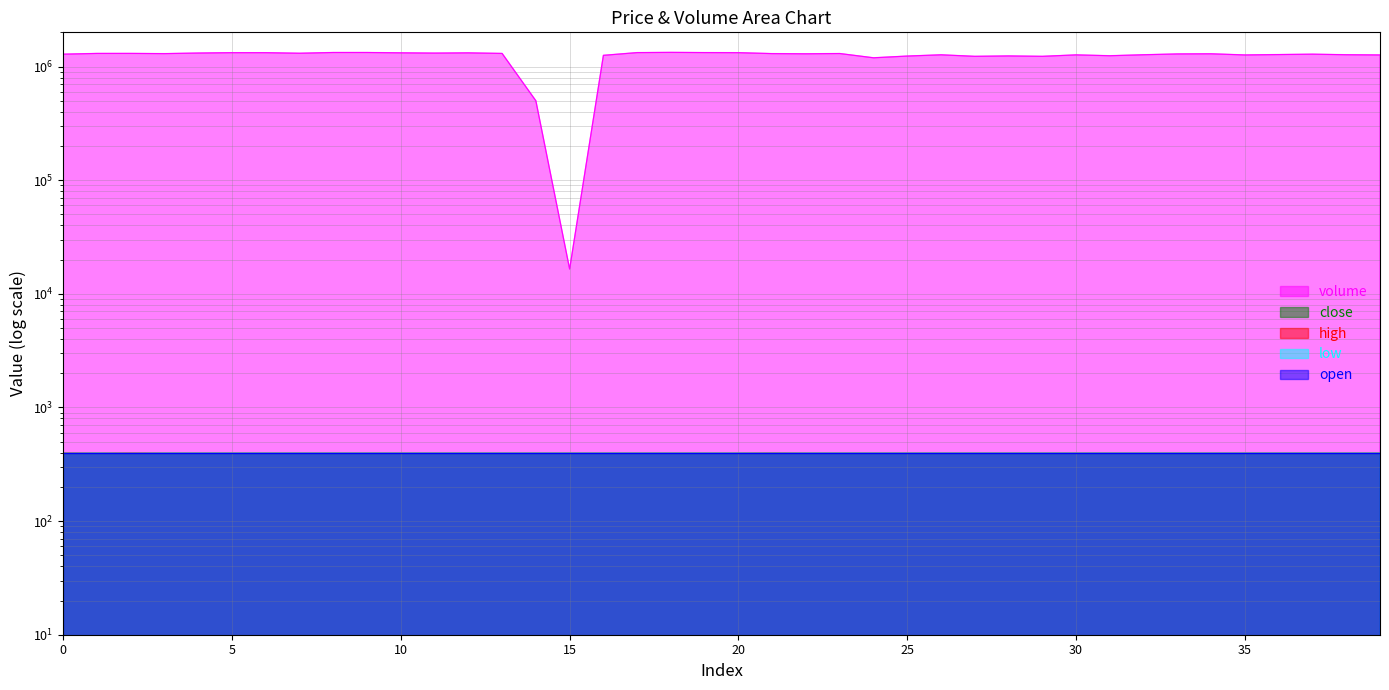

What is the difference between the volume values at 18 and 5?

8136.1